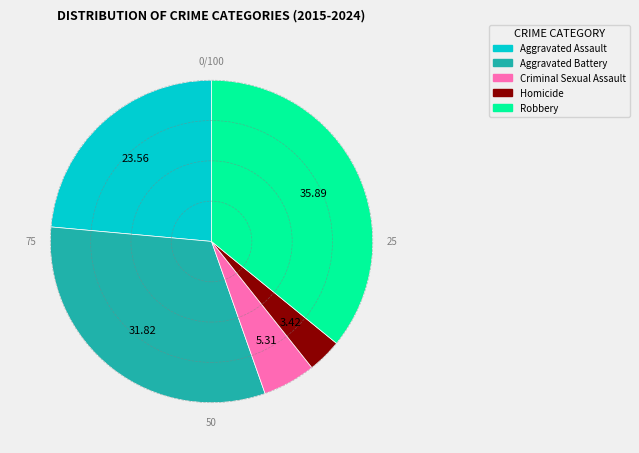

Is Robbery the majority of the pie?

No